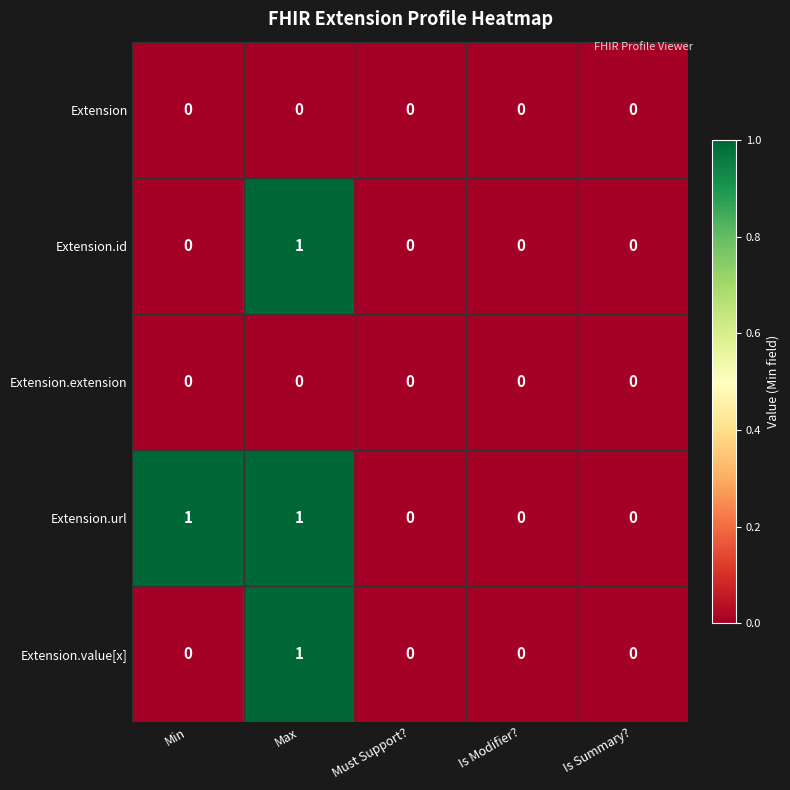

Reading right to left, transcribe all the data shown in this chart.

Extension: Is Summary?=0	Is Modifier?=0	Must Support?=0	Max=0	Min=0
Extension.id: Is Summary?=0	Is Modifier?=0	Must Support?=0	Max=1	Min=0
Extension.extension: Is Summary?=0	Is Modifier?=0	Must Support?=0	Max=0	Min=0
Extension.url: Is Summary?=0	Is Modifier?=0	Must Support?=0	Max=1	Min=1
Extension.value[x]: Is Summary?=0	Is Modifier?=0	Must Support?=0	Max=1	Min=0